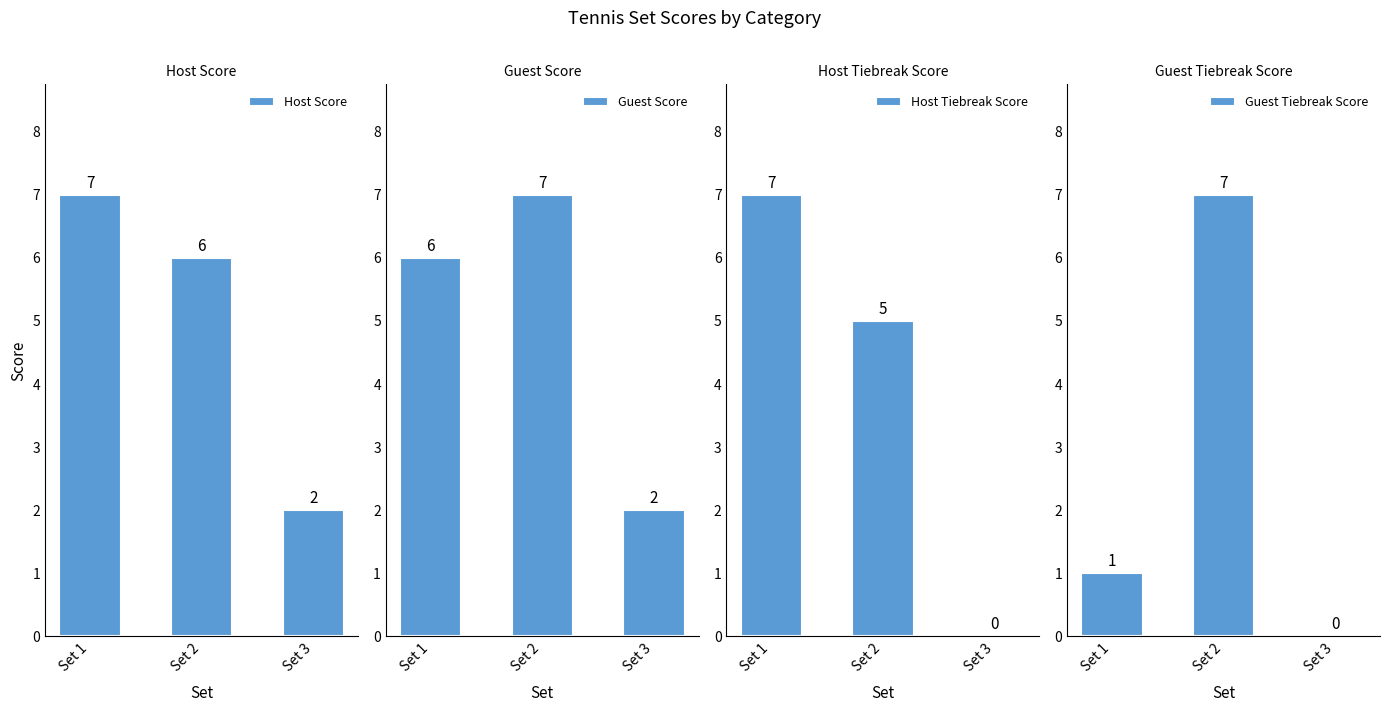

What are all the series names shown in the legend?

Host Score, Guest Score, Host Tiebreak Score, Guest Tiebreak Score